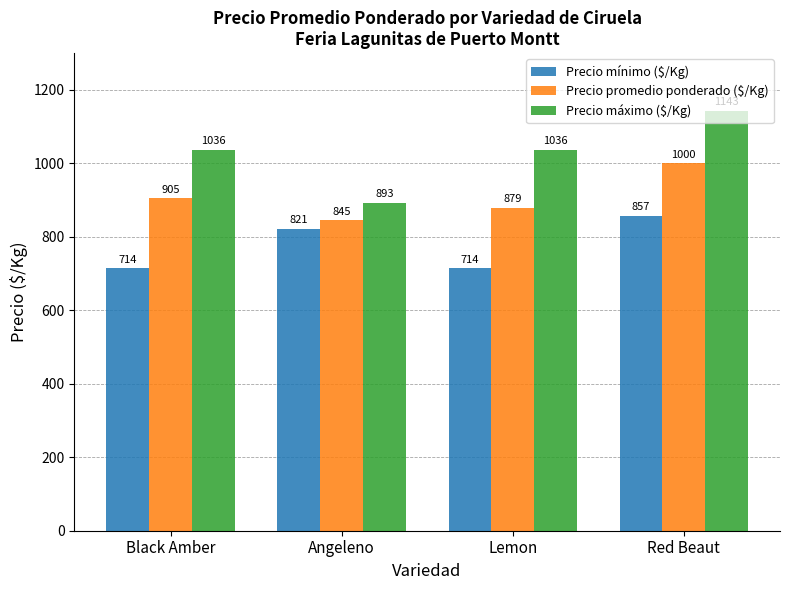

Reading left to right, list all the values displayed in this chart.

Precio mínimo ($/Kg): Black Amber=714	Angeleno=821	Lemon=714	Red Beaut=857
Precio promedio ponderado ($/Kg): Black Amber=905	Angeleno=845	Lemon=879	Red Beaut=1000
Precio máximo ($/Kg): Black Amber=1036	Angeleno=893	Lemon=1036	Red Beaut=1143